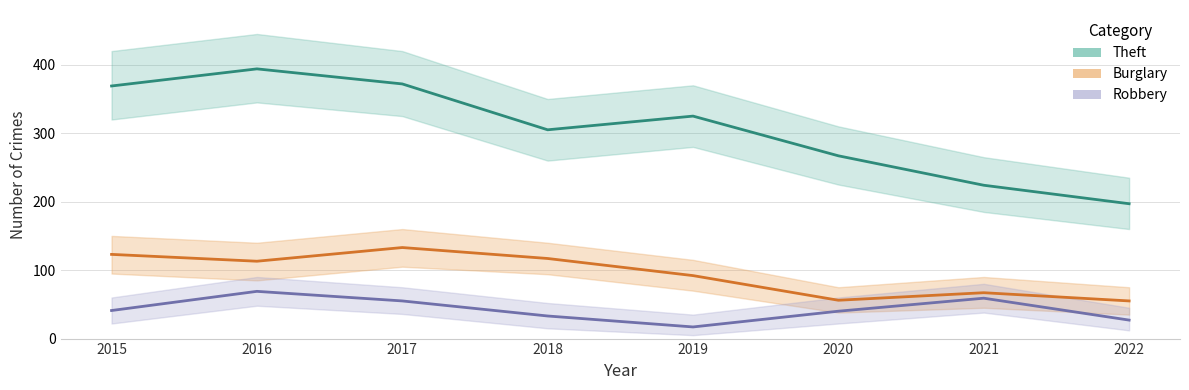

What are all the series names shown in the legend?

Theft, Burglary, Robbery